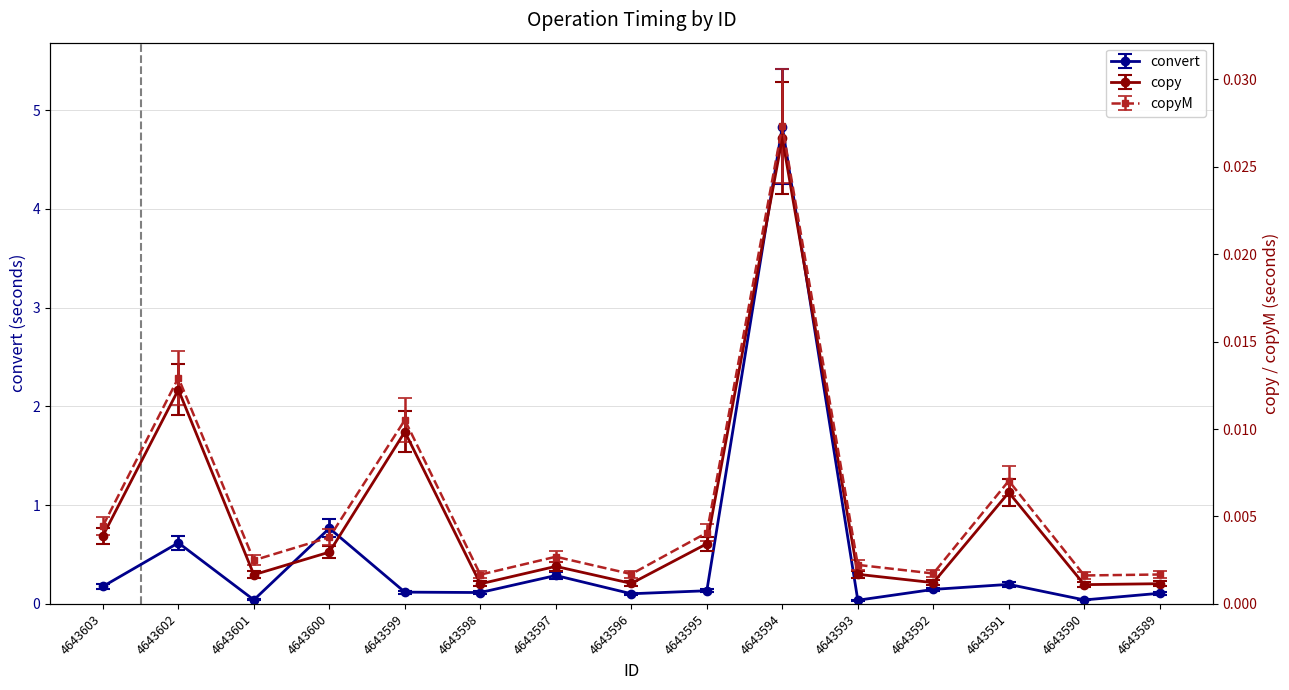

What is the total value across all series at 4643602?

0.6